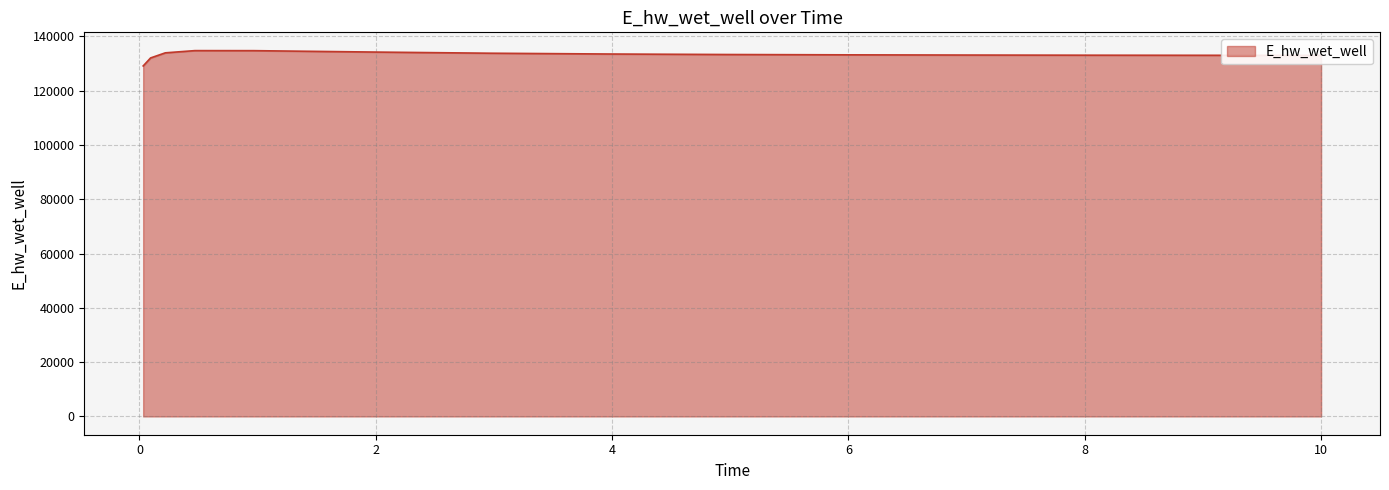

What is the minimum value shown in the chart?

129122.9